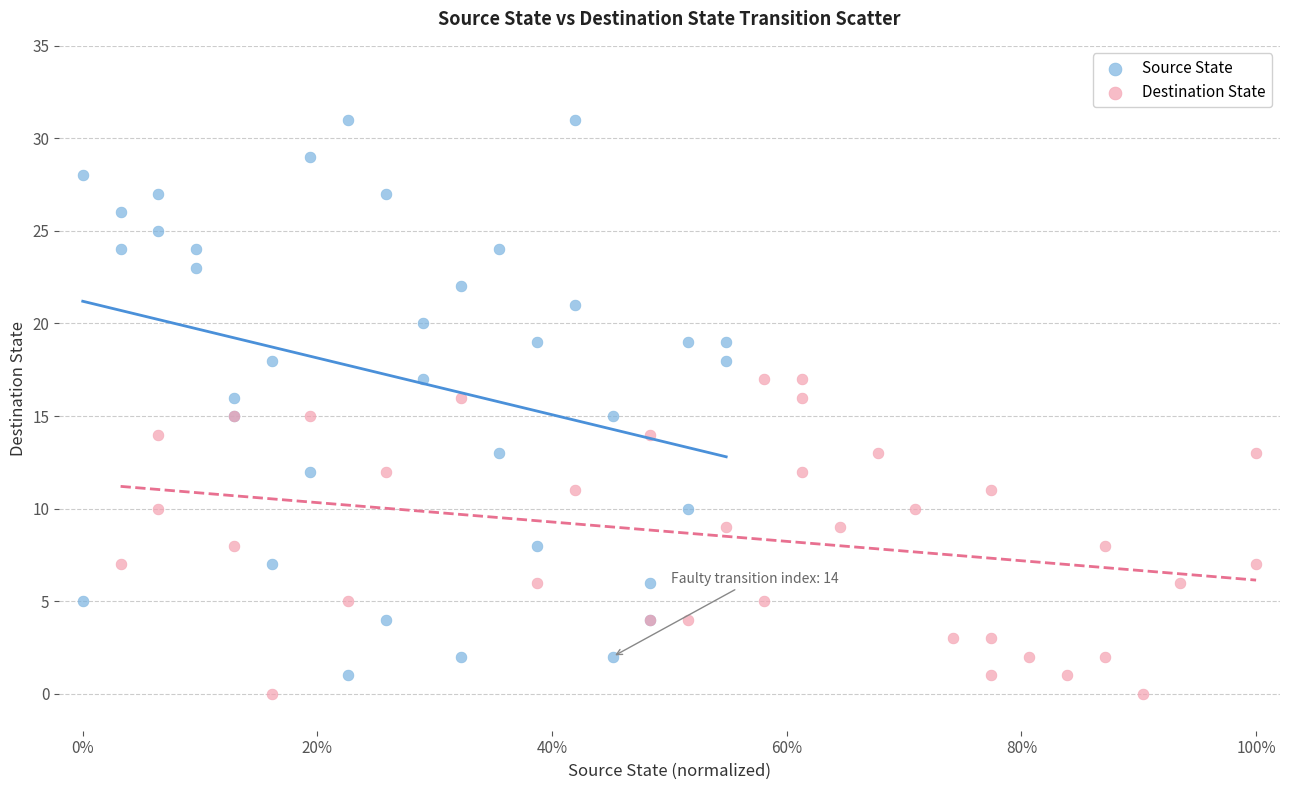

Which series has the largest Y range (max minus min)?

Source State